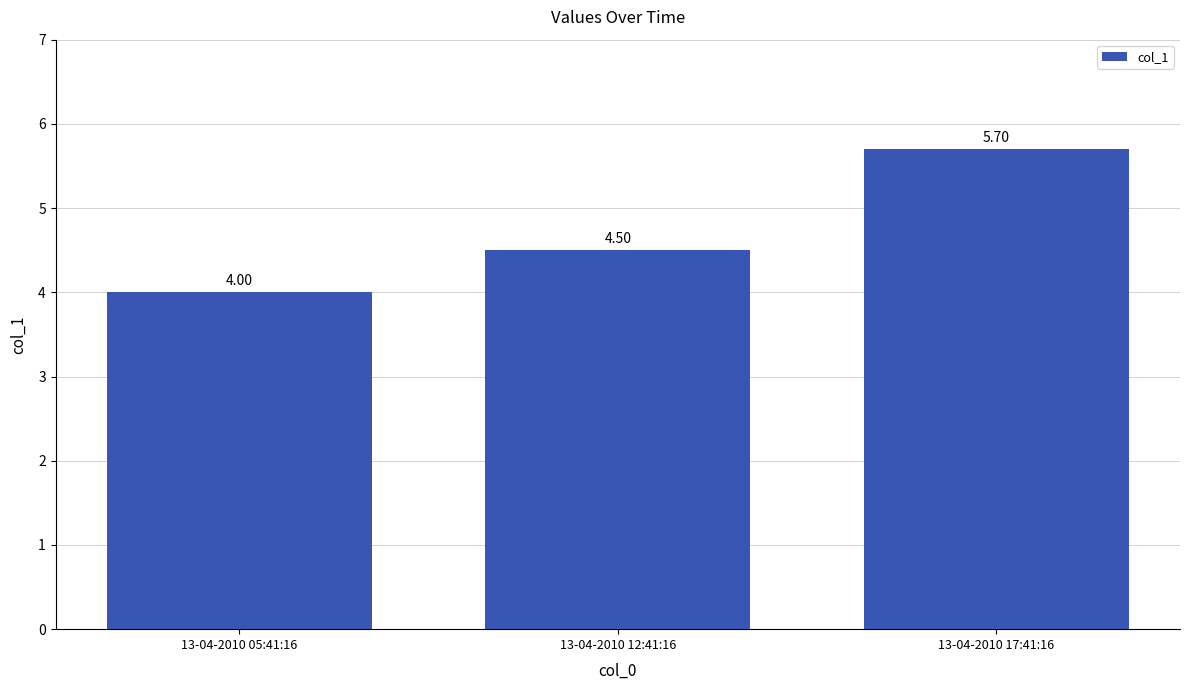

What is the greatest value displayed?

5.7